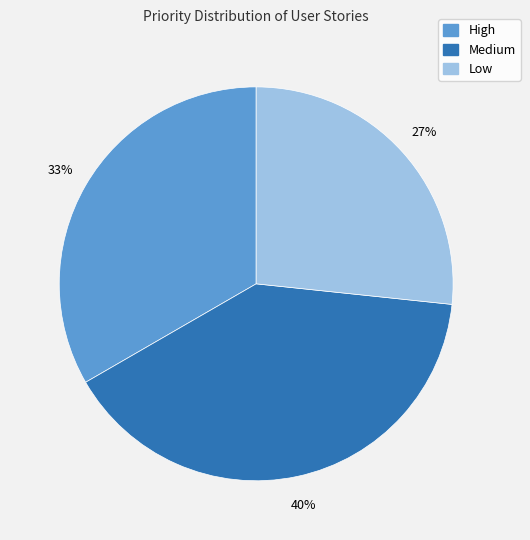

Between Medium and High, which is larger?

Medium